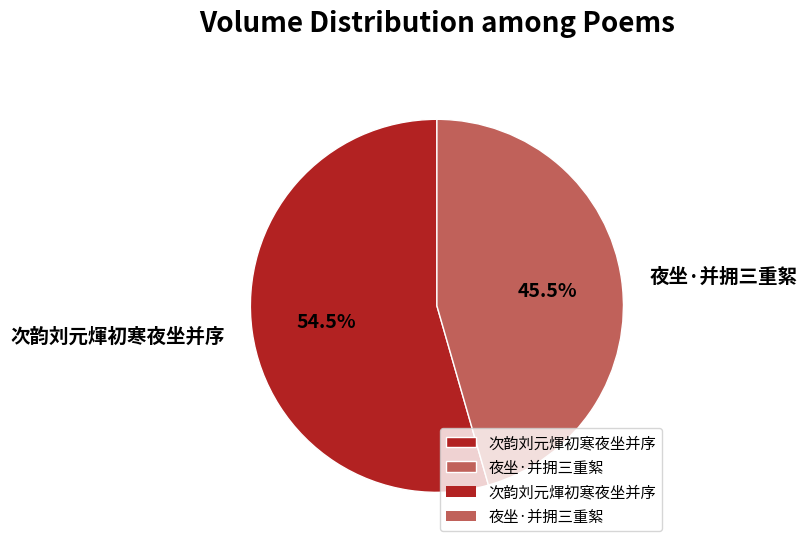

Count the number of slices in the pie.

2